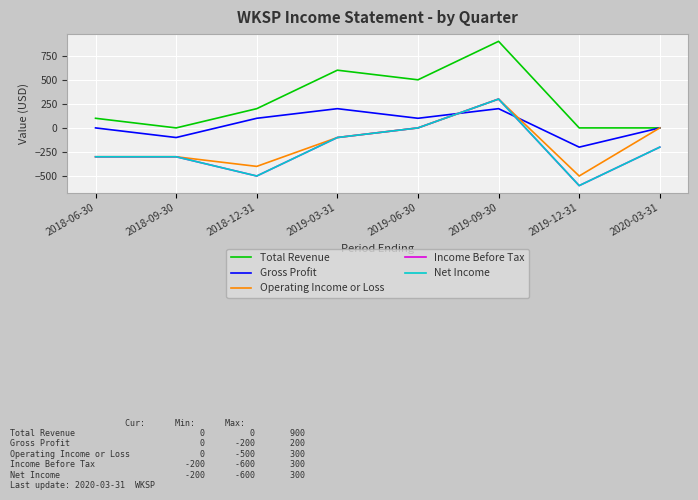

The value of Total Revenue at 2019-03-31 is 232. True or false?

False